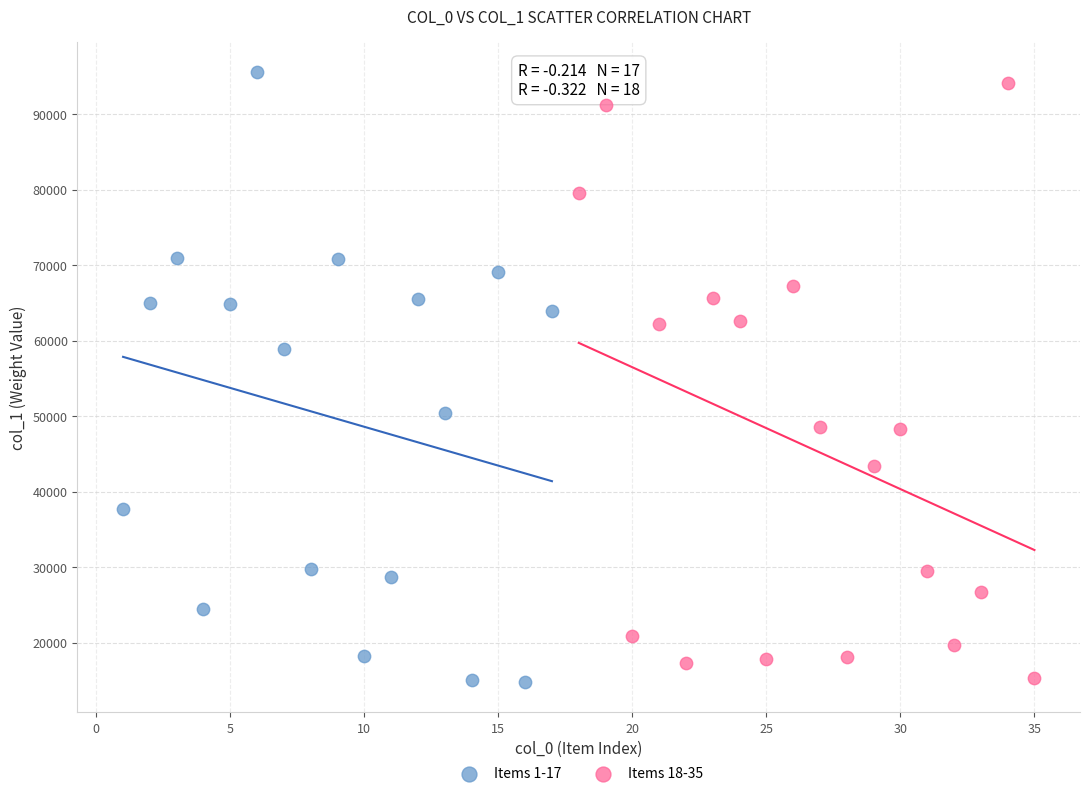

What are all the series names shown in the legend?

Items 1-17, Items 18-35